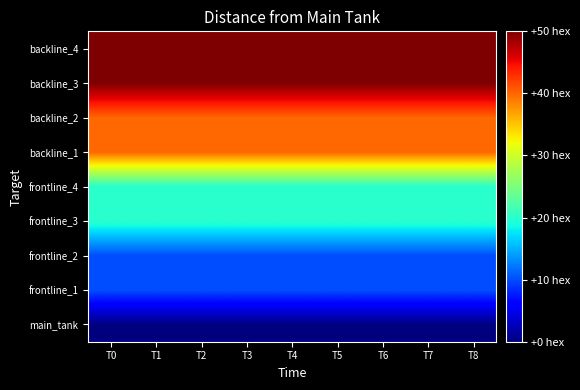

What is the greatest value displayed?

5